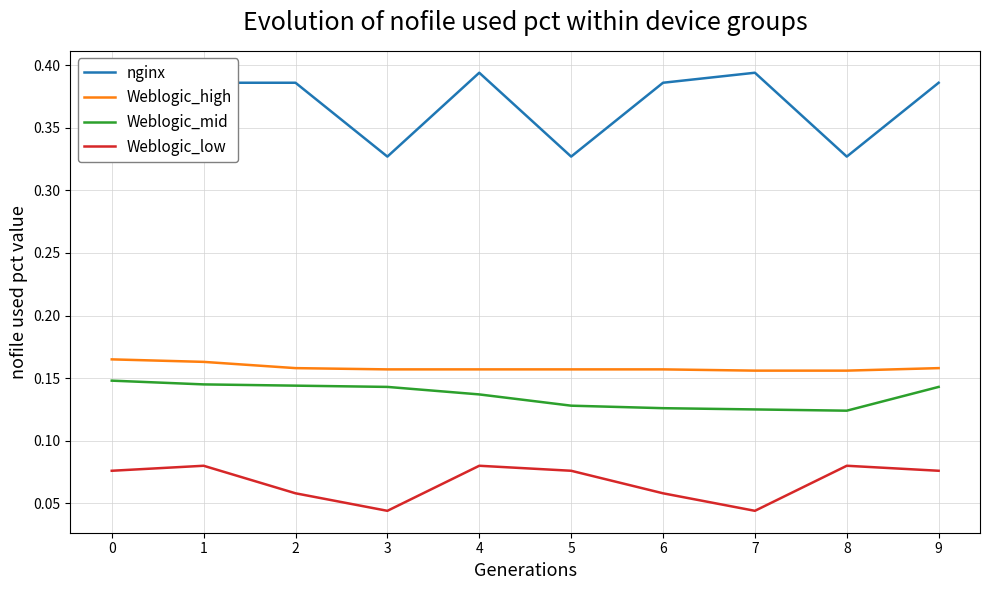

Does the chart have visible grid lines?

Yes